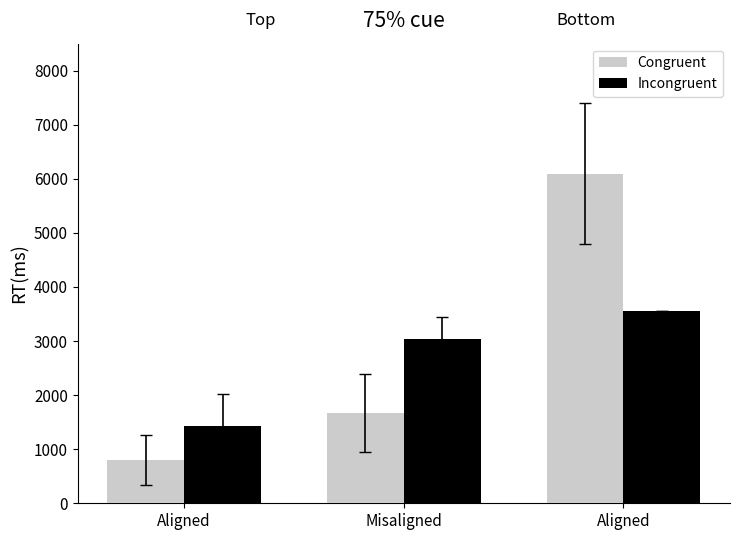

Which category has the lowest value in the Incongruent series?

Aligned